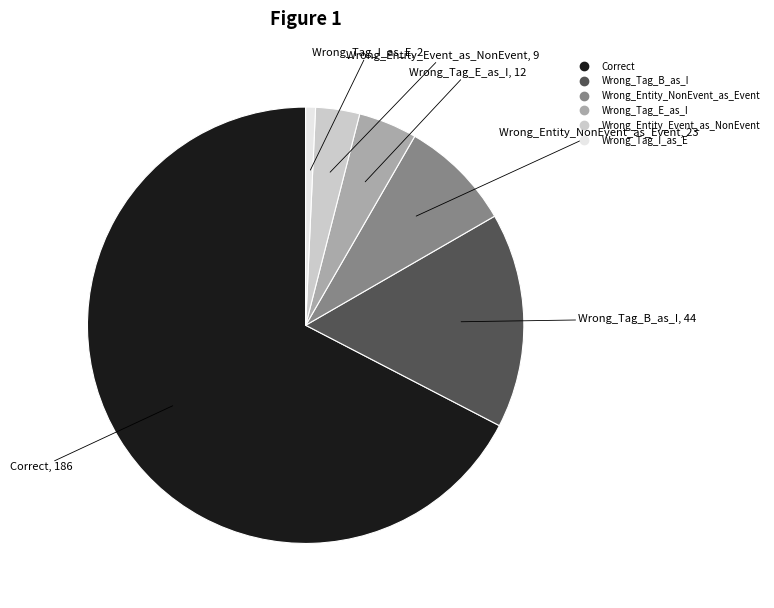

Between Wrong_Tag_E_as_I and Wrong_Tag_B_as_I, which is larger?

Wrong_Tag_B_as_I